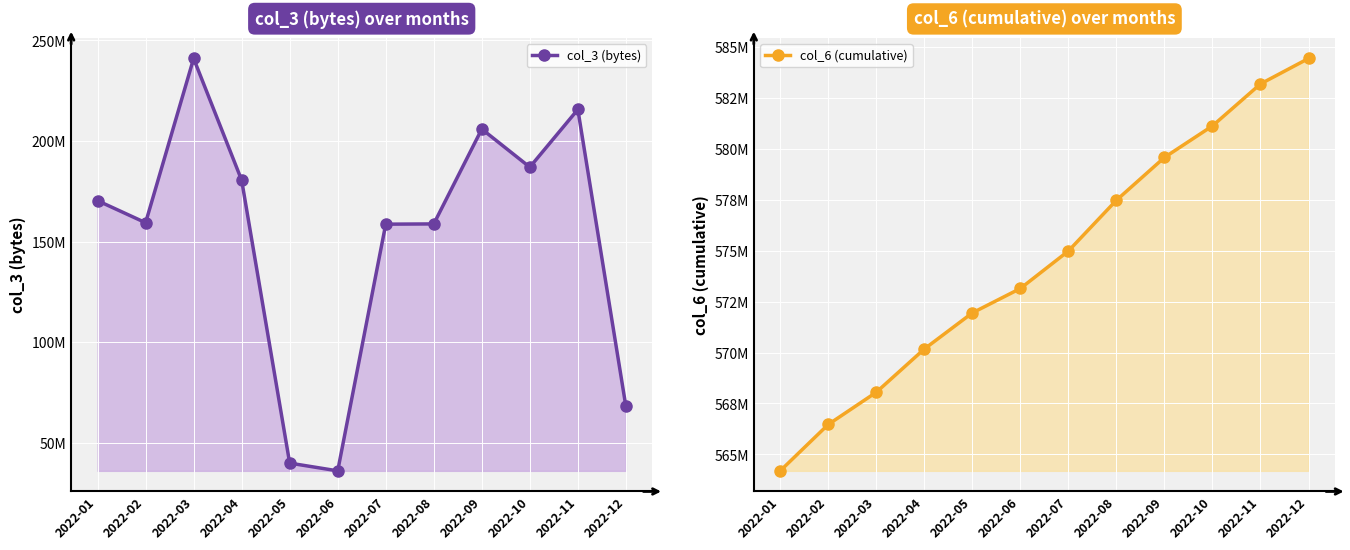

Reading right to left, list all the values displayed in this chart.

col_3 (bytes): 2022-12=68009792	2022-11=215676344	2022-10=186987608	2022-09=205936048	2022-08=158753824	2022-07=158629472	2022-06=35938992	2022-05=39790848	2022-04=180502712	2022-03=241043232	2022-02=159346688	2022-01=170319904
col_6 (cumulative): 2022-12=584422808	2022-11=583174753	2022-10=581115947	2022-09=579568288	2022-08=577468639	2022-07=574979049	2022-06=573141126	2022-05=571943280	2022-04=570172316	2022-03=568050644	2022-02=566470350	2022-01=564196152